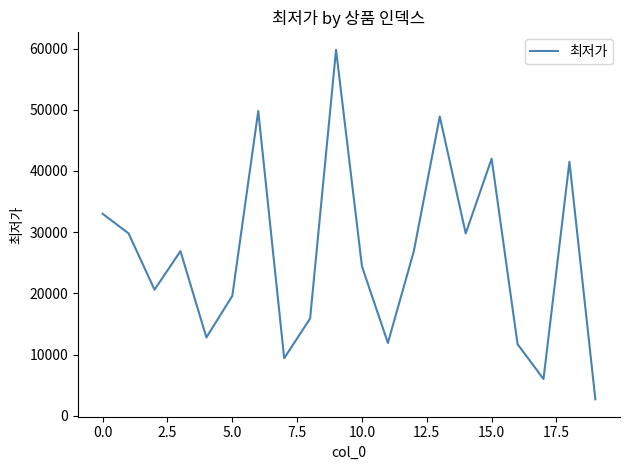

What is the greatest value displayed?

59800